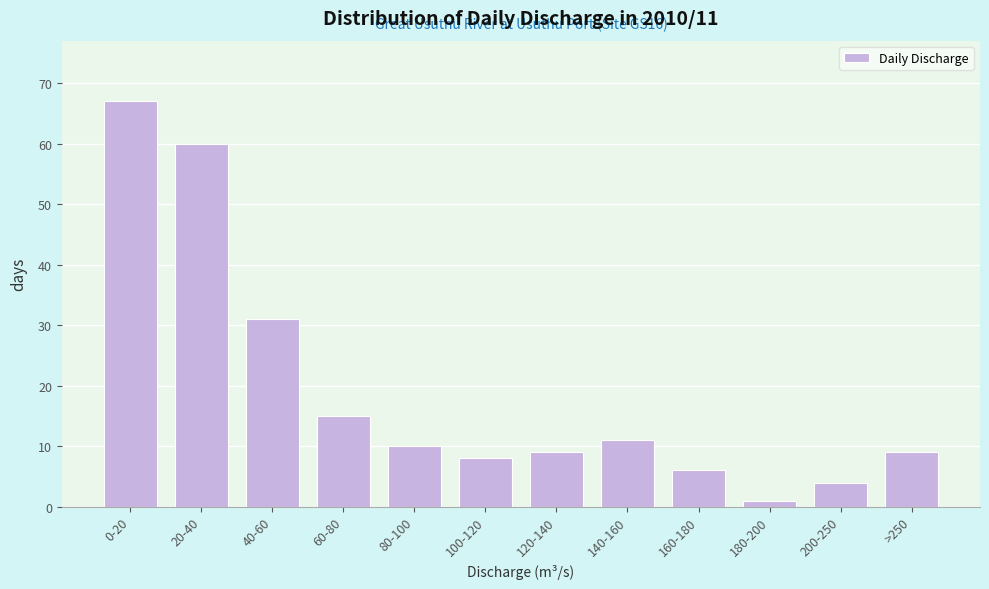

Reading left to right, transcribe all the data shown in this chart.

0-20=67	20-40=60	40-60=31	60-80=15	80-100=10	100-120=8	120-140=9	140-160=11	160-180=6	180-200=1	200-250=4	>250=9